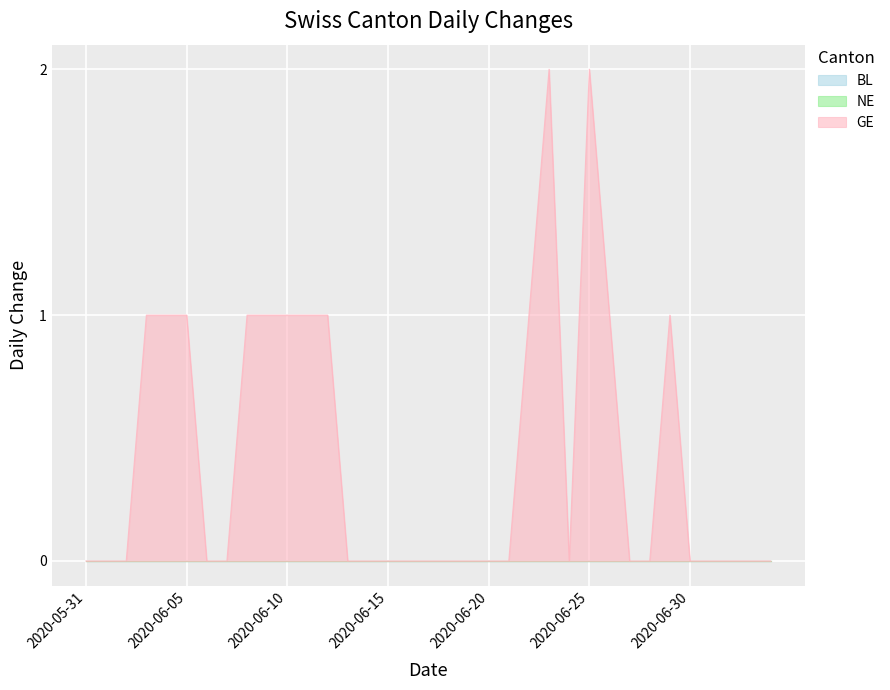

True or false: GE and BL intersect in this chart.

False